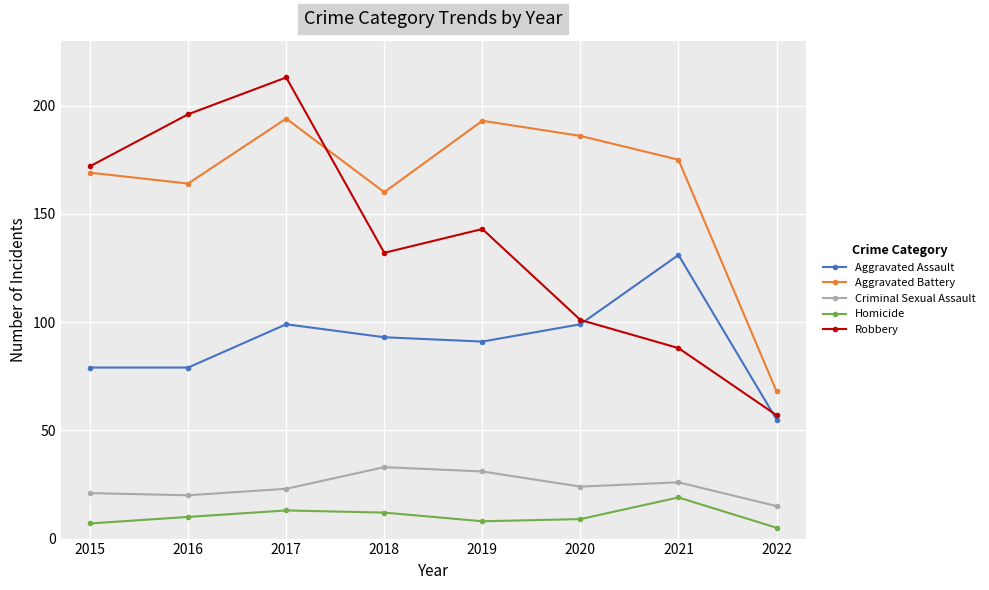

How many values in the Robbery series are below 143?

4